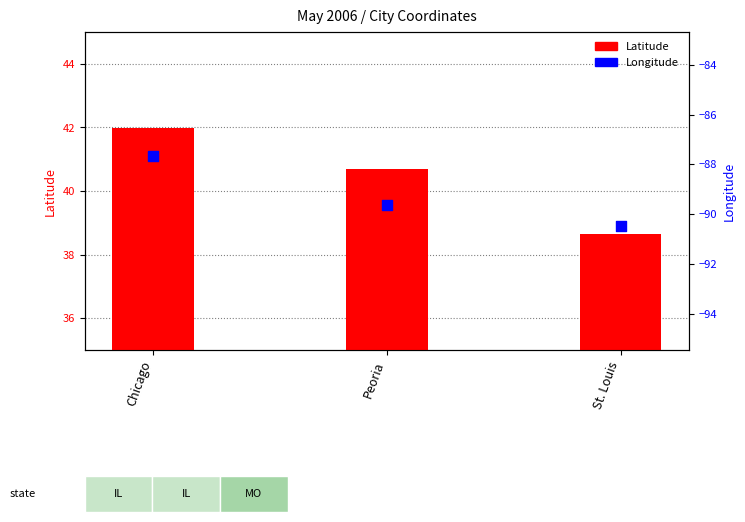

Which series contains the lowest Y value?

Longitude